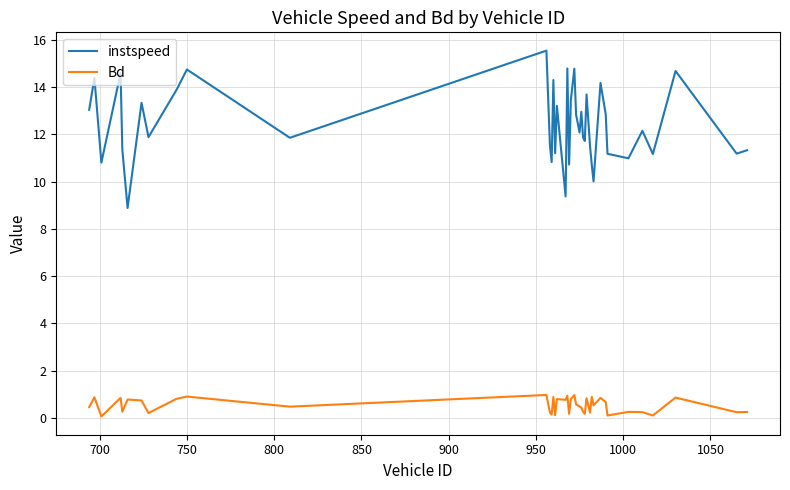

Which series has the largest total across all categories?

instspeed